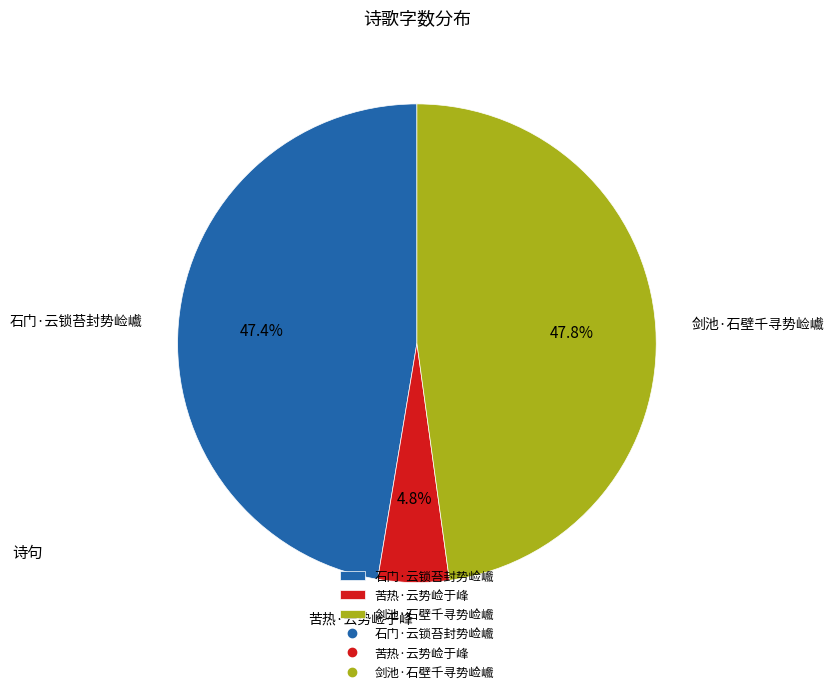

How many slices are in this pie chart?

3